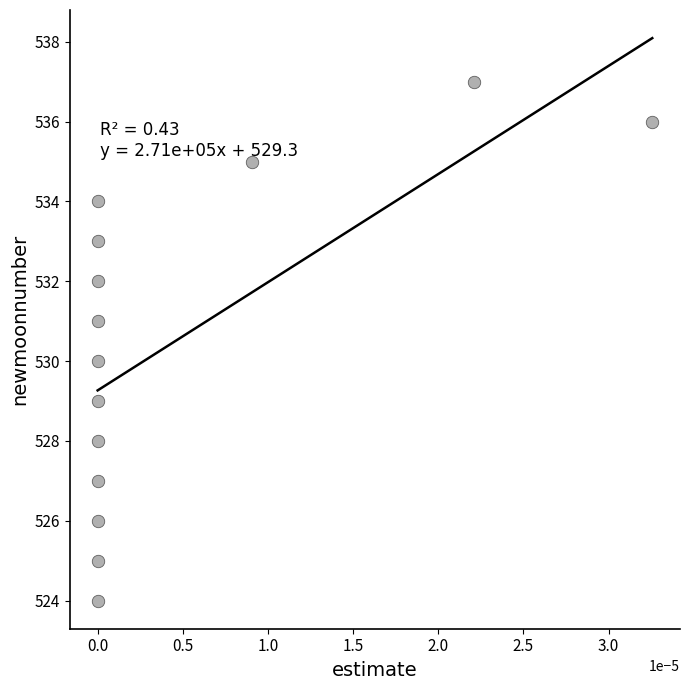

What is the range of Y values (max minus min)?

13